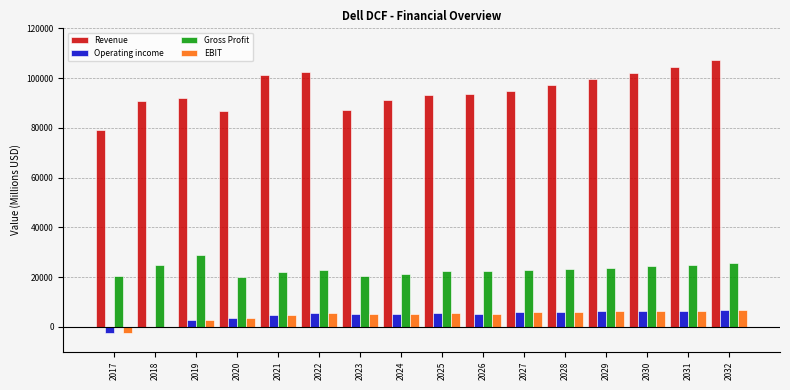

What is the highest value of the Revenue series?

107193.0